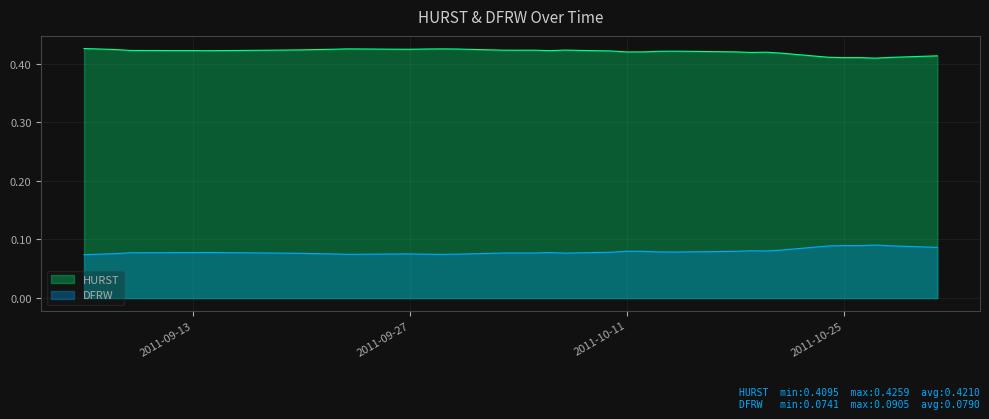

Count the number of data series in this chart.

2